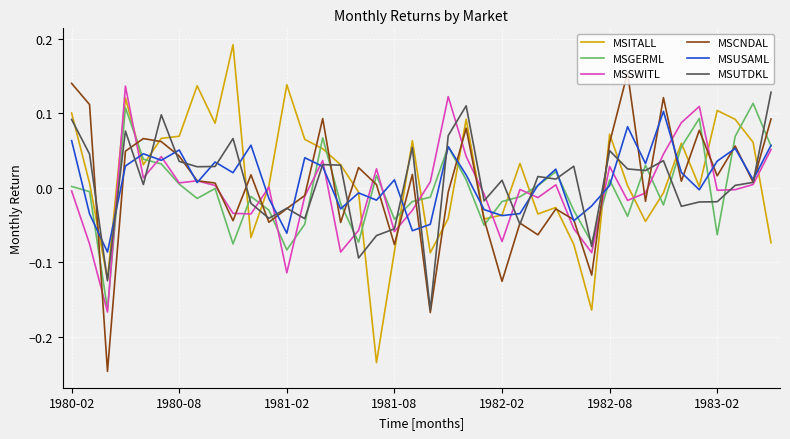

What is the smallest value displayed?

-0.2